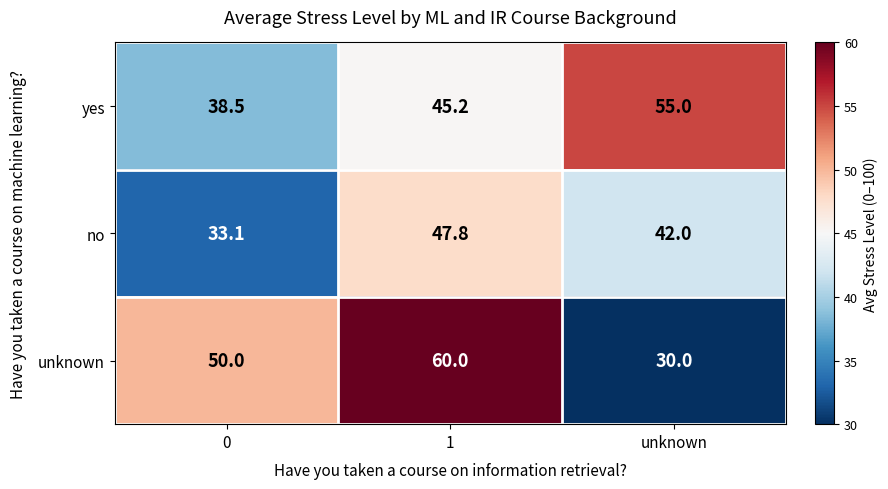

What is the minimum value for yes?

38.5